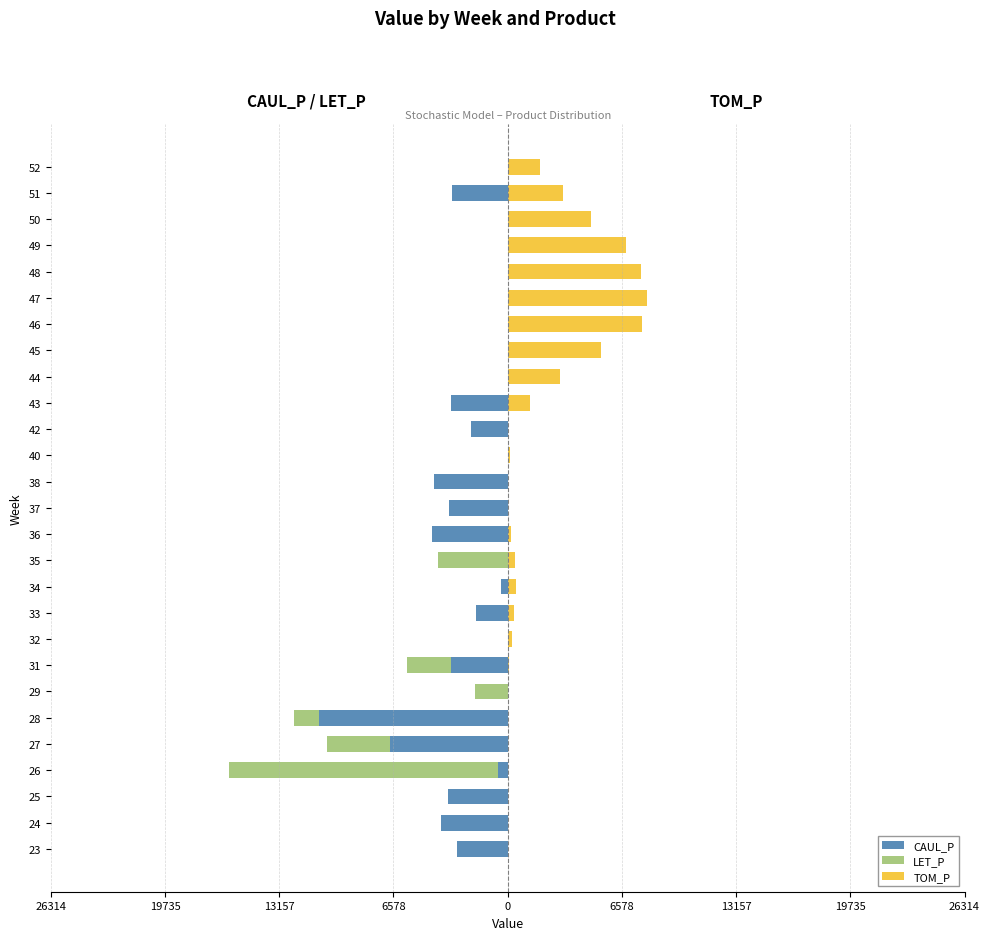

Which series has the widest spread of values?

LET_P